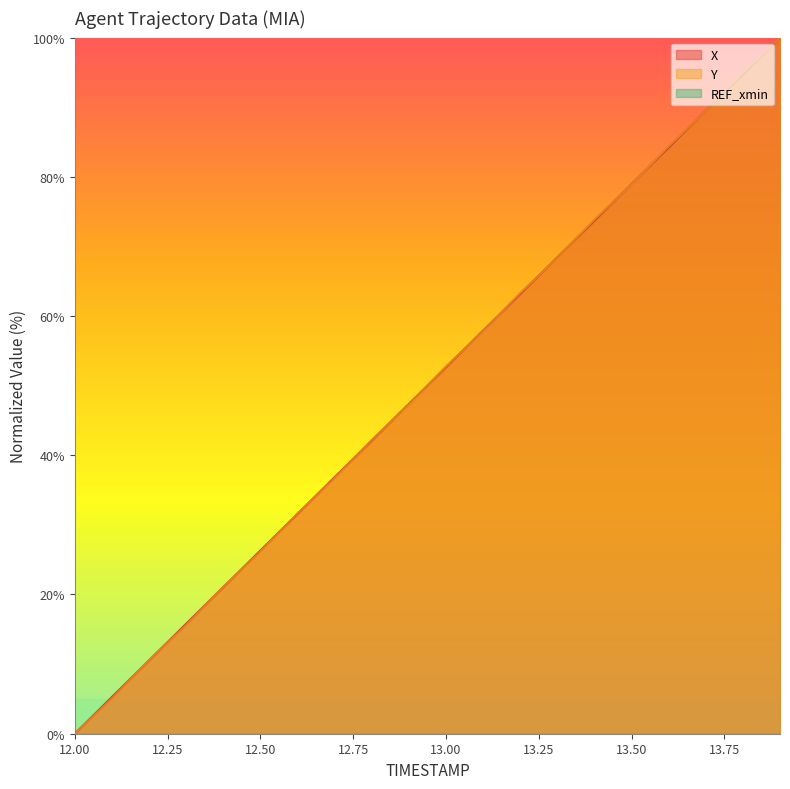

Which has a higher value, 12.5 or 12.6?

12.6